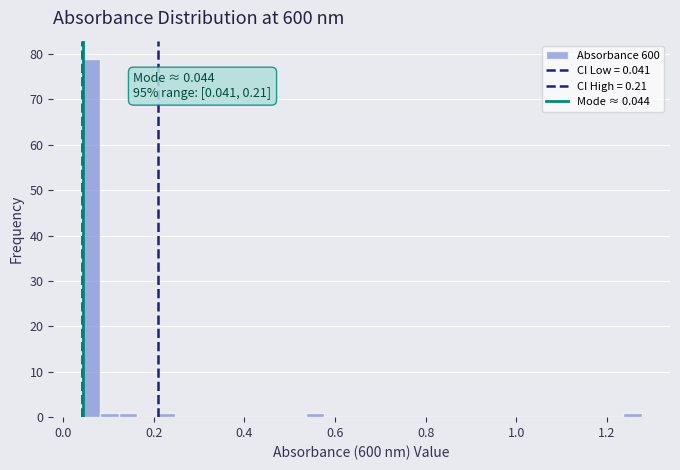

Around what value on the x-axis is the tallest bar? Give the approximate position of its centre, as read against the axis.

0.06